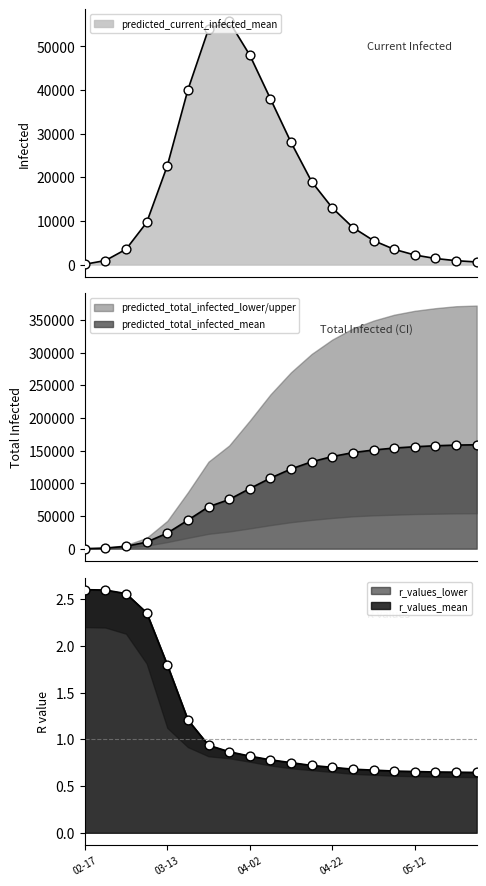

What are all the series names shown in the legend?

predicted_current_infected_mean, predicted_total_infected_mean, predicted_total_infected_lower, r_values_mean, r_values_lower